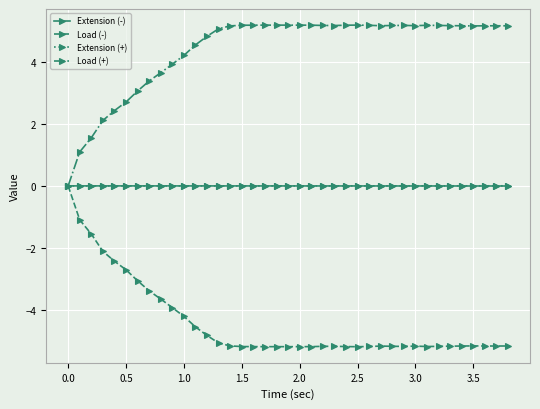

Which series has the largest total across all categories?

Load (+)